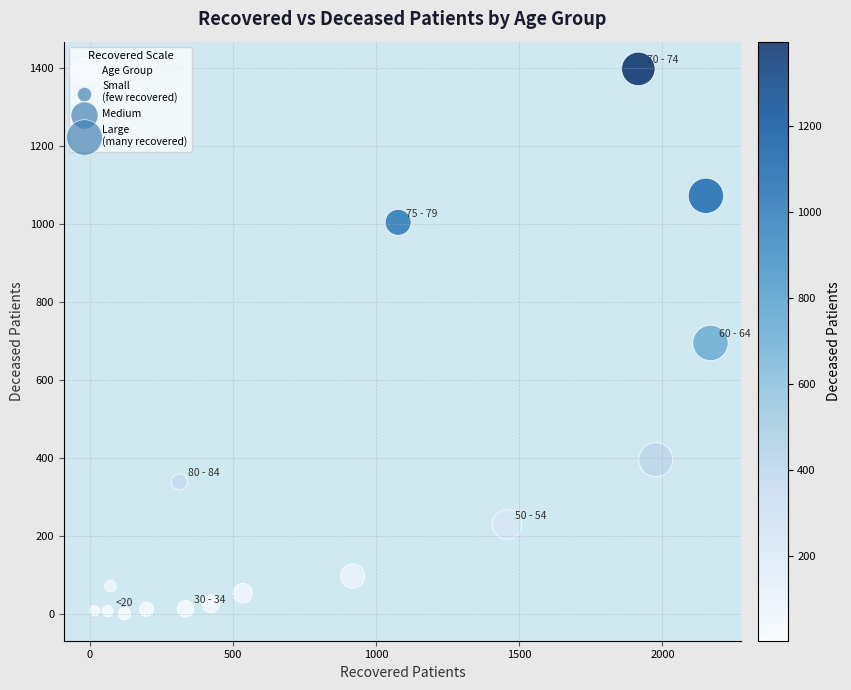

What is the range of Y values (max minus min)?

1395